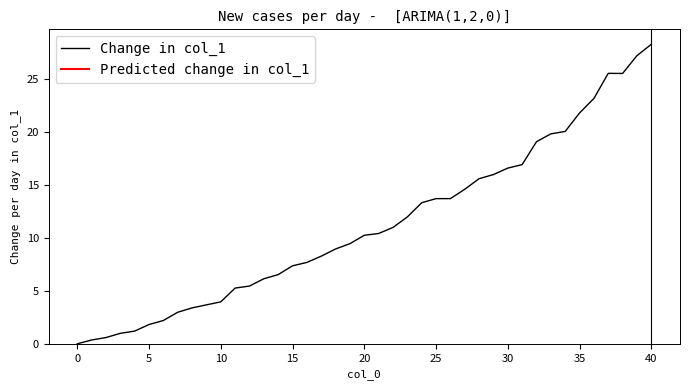

The Change in col_1 series shows 4.0 at 10. True or false?

True